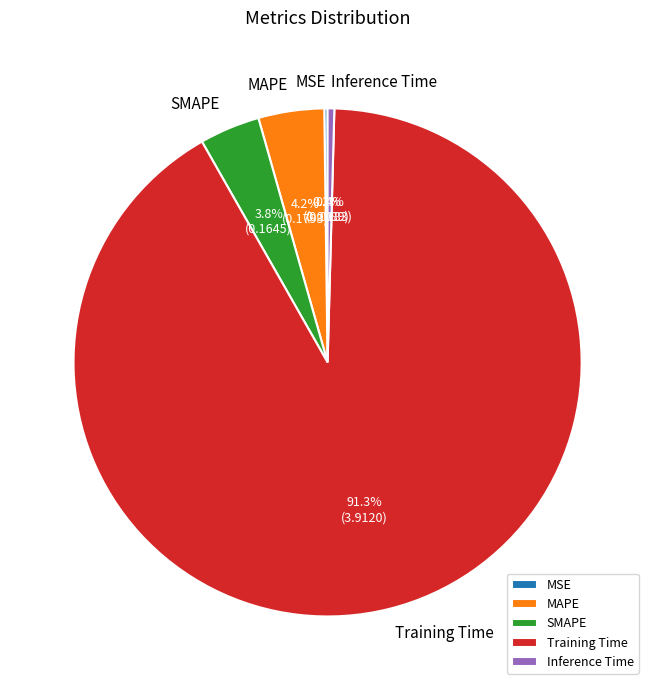

To the nearest percent, what portion does SMAPE represent?

4%